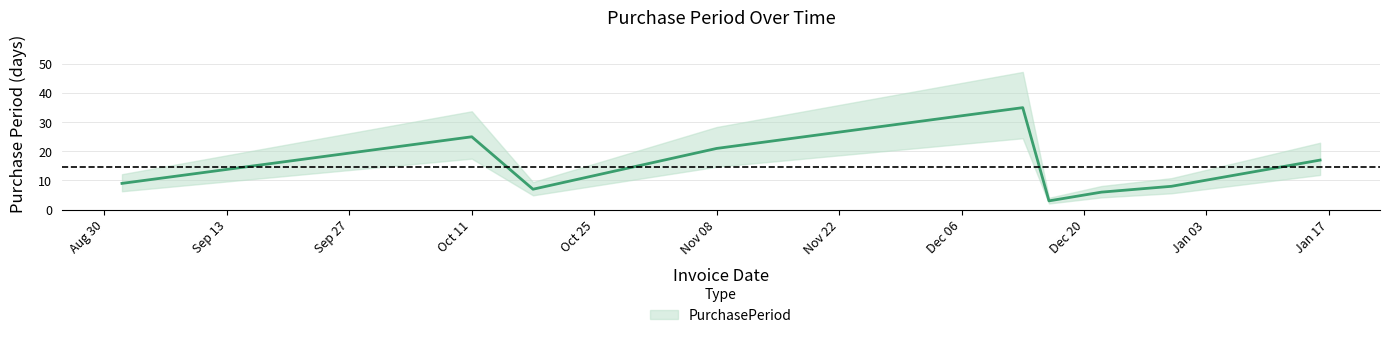

Does the chart display data point markers on the line(s)?

No